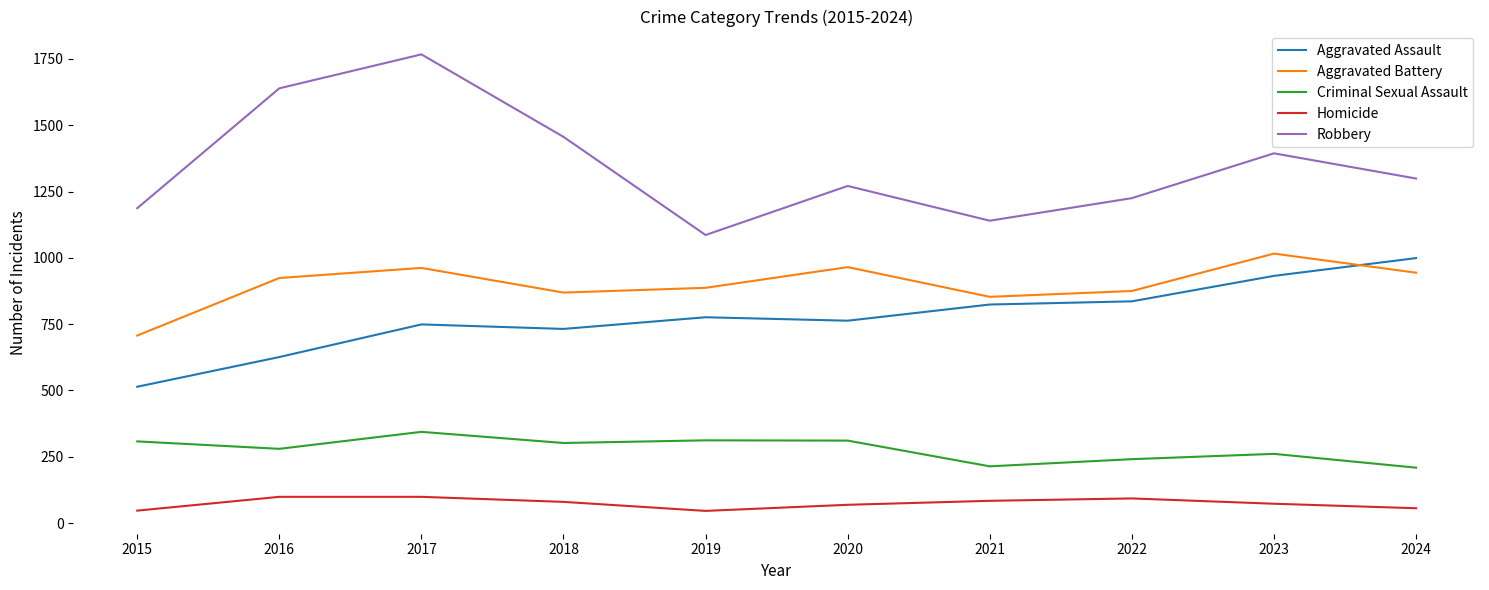

Is this an area chart (filled region under the line)?

No